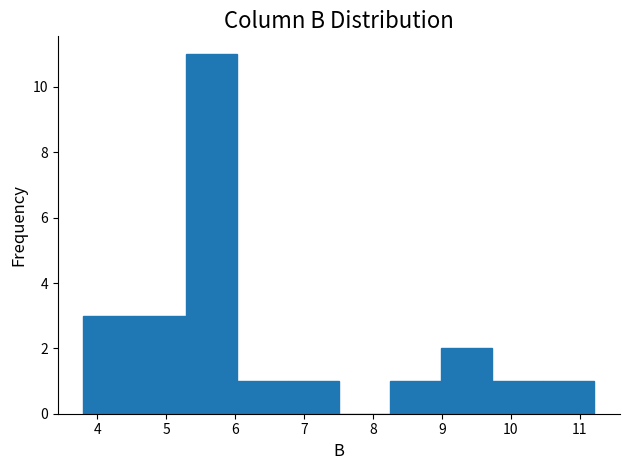

Over which range of the x-axis is the bar tallest?

5.3 to 6.0